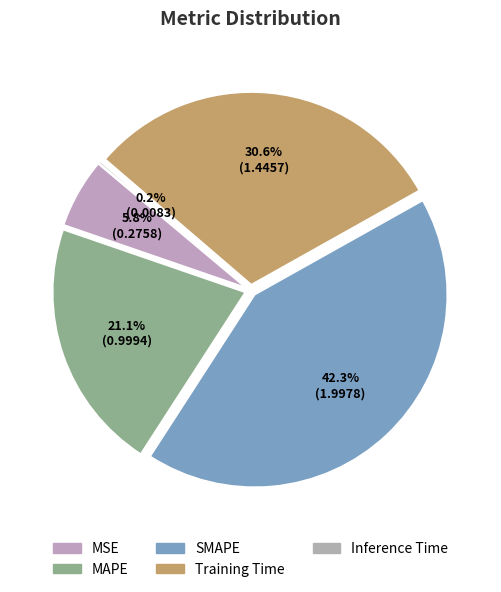

Does Inference Time account for over 50% of the chart?

No